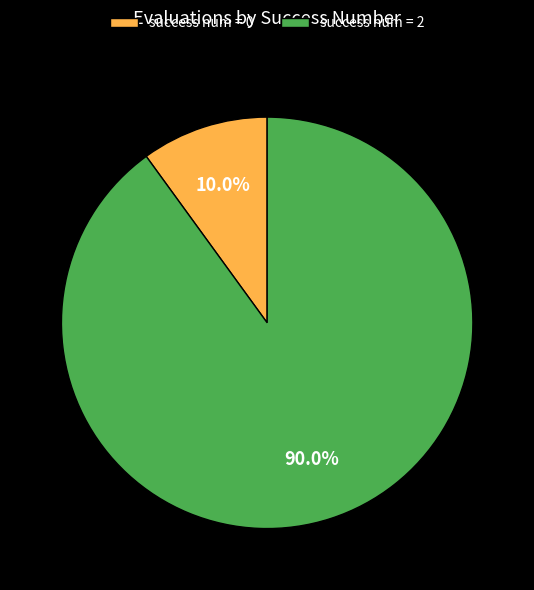

Count the number of slices in the pie.

2